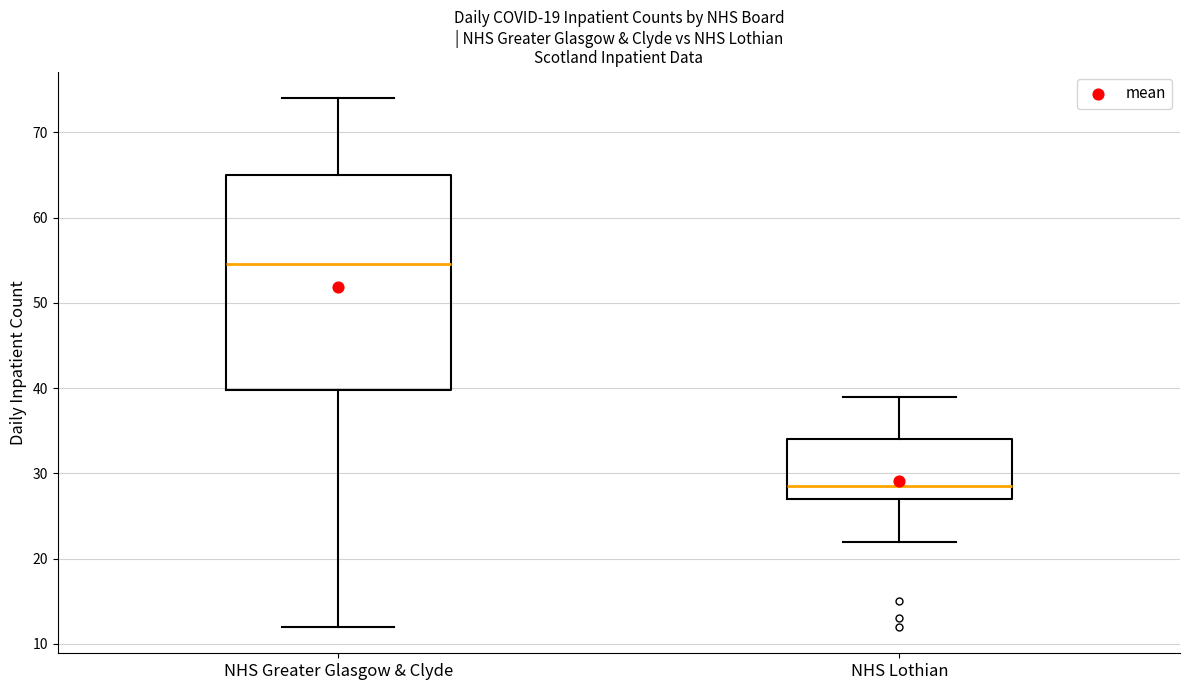

Where is the lower edge of the box for NHS Greater Glasgow & Clyde on the y-axis? The values are not printed on the chart, so give them approximately, as read against the axis.

40